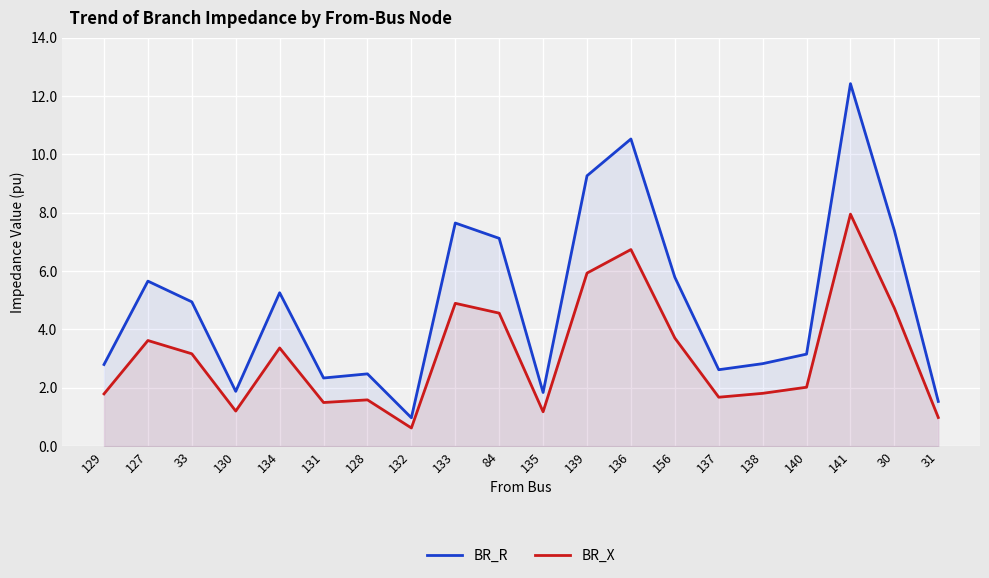

At which category is the sum across all series the highest?

141